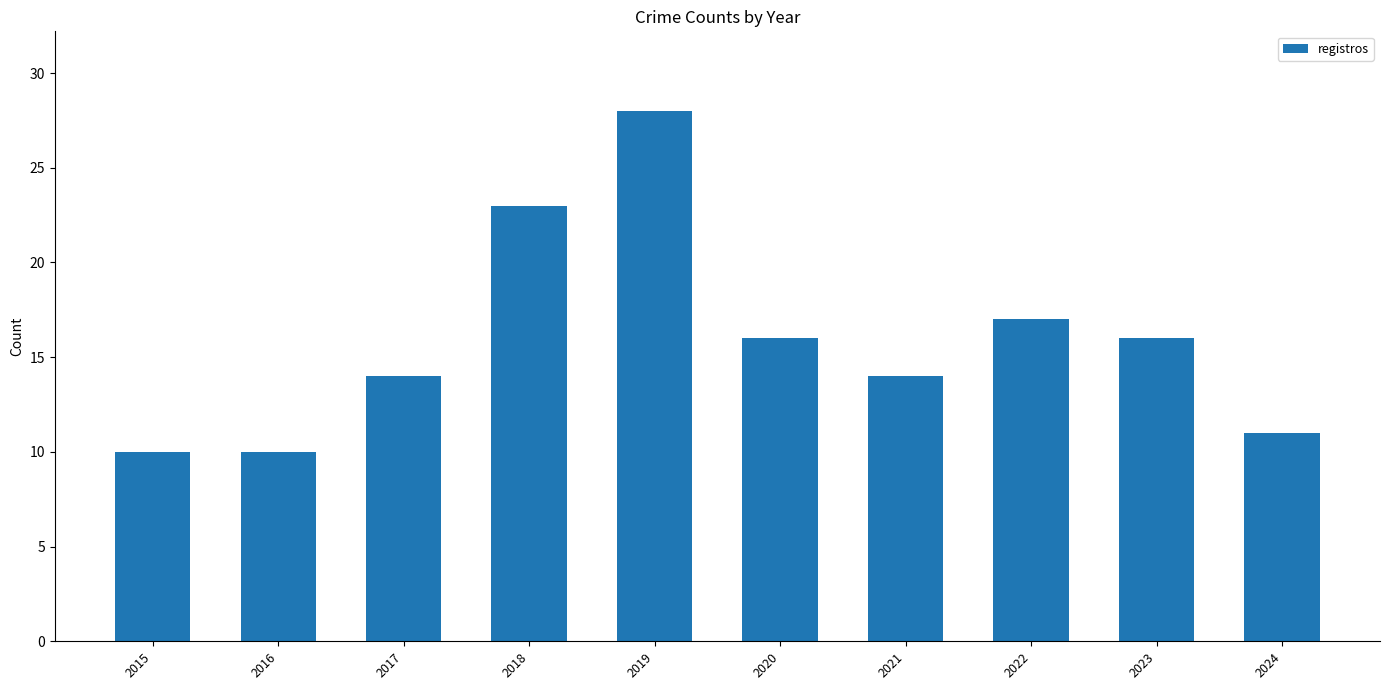

What is the greatest value displayed?

28